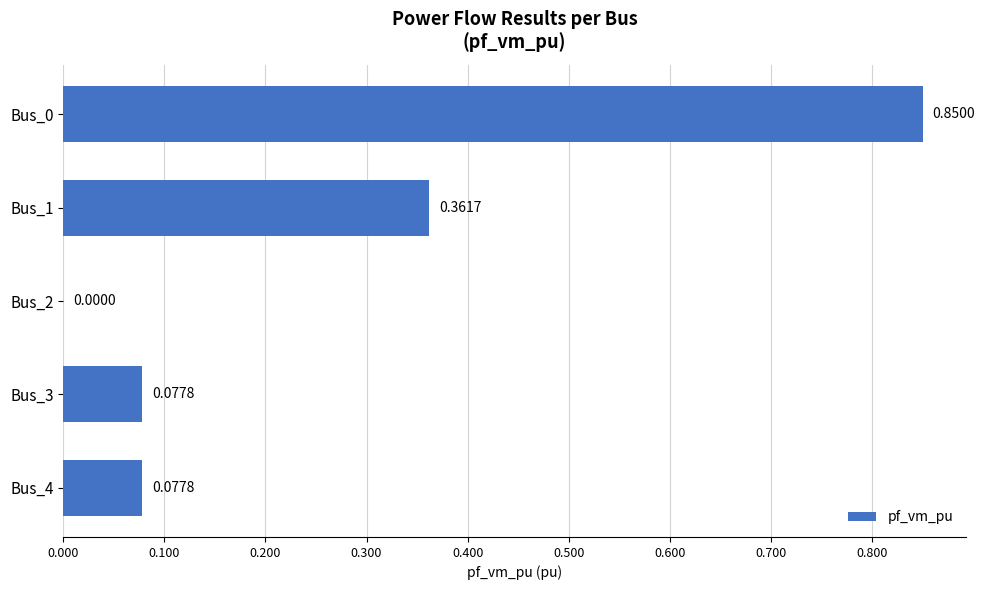

What is the sum of the values at Bus_0 and Bus_1?

1.2